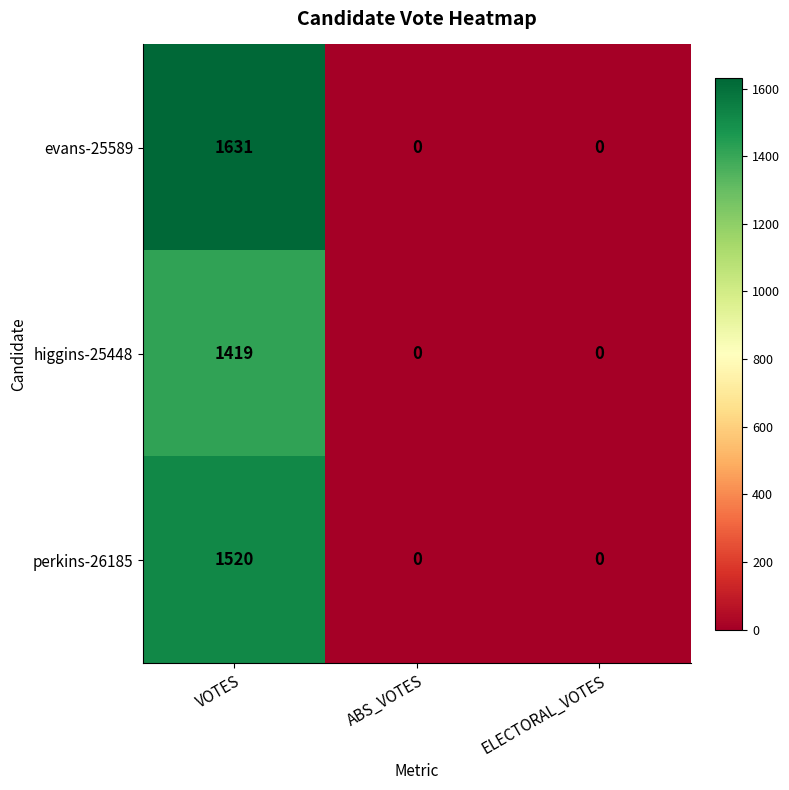

What is the sum of the evans-25589 values at ELECTORAL_VOTES and VOTES?

1631